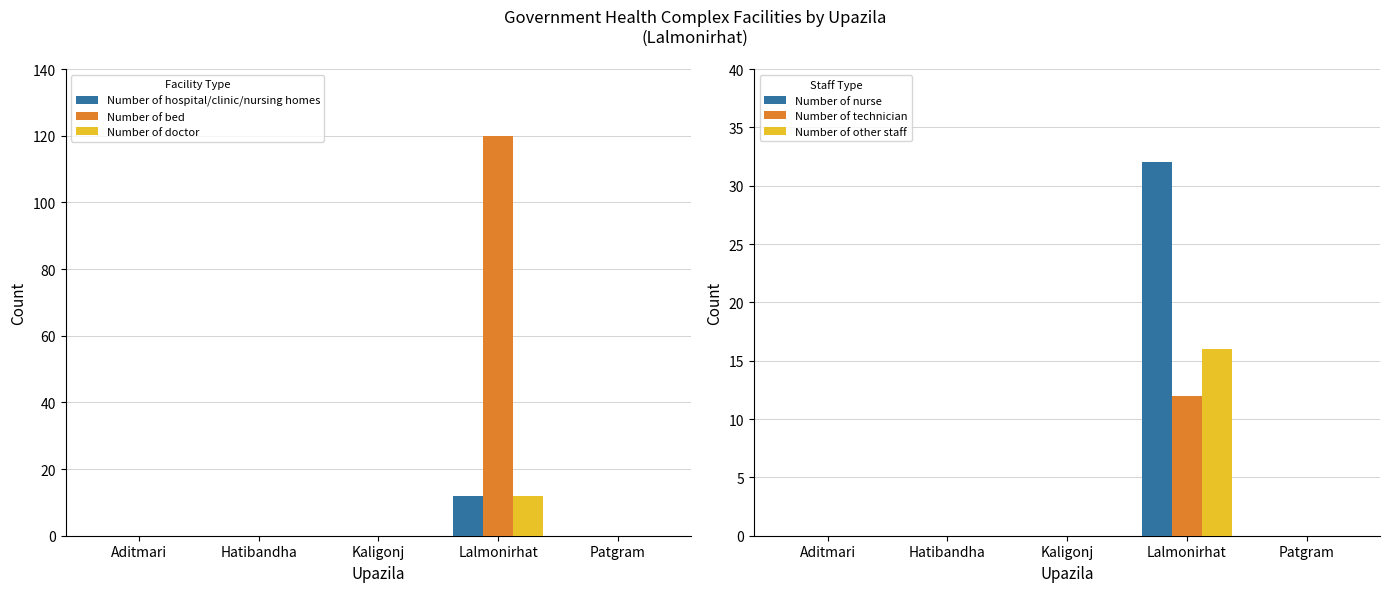

Which series changed the most between Kaligonj and Lalmonirhat?

Number of bed